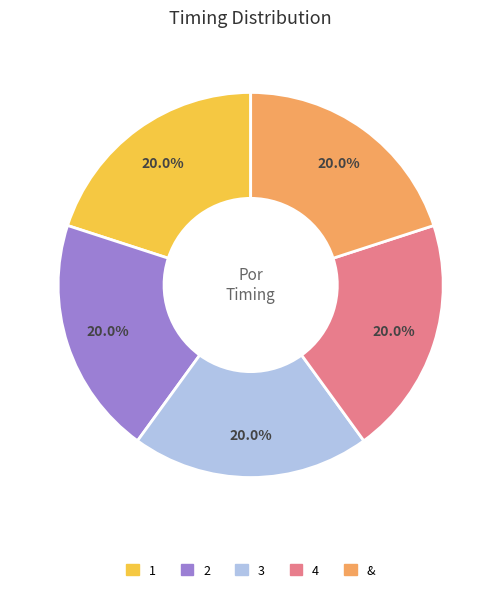

Is there any slice that represents more than half of the pie?

No